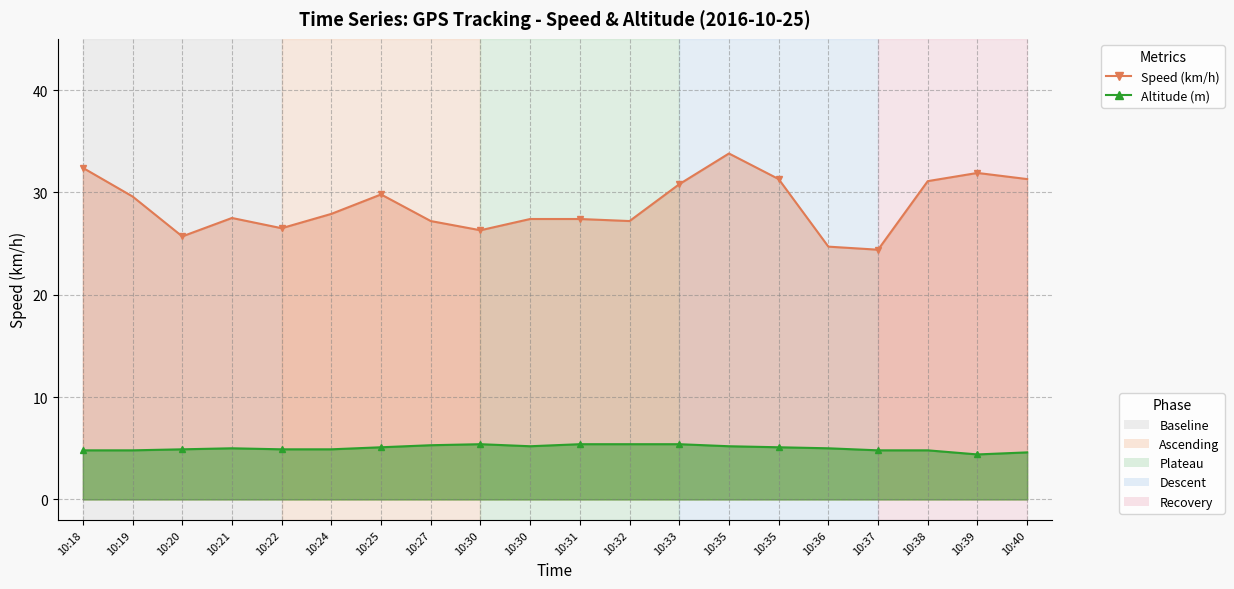

Reading right to left, what are all the values shown in this chart?

Speed (km/h): 31.3	31.9	31.1	24.4	24.7	31.3	33.8	30.8	27.2	27.4	27.4	26.3	27.2	29.8	27.9	26.5	27.5	25.7	29.6	32.4
Altitude (m): 4.6	4.4	4.8	4.8	5.0	5.1	5.2	5.4	5.4	5.4	5.2	5.4	5.3	5.1	4.9	4.9	5.0	4.9	4.8	4.8